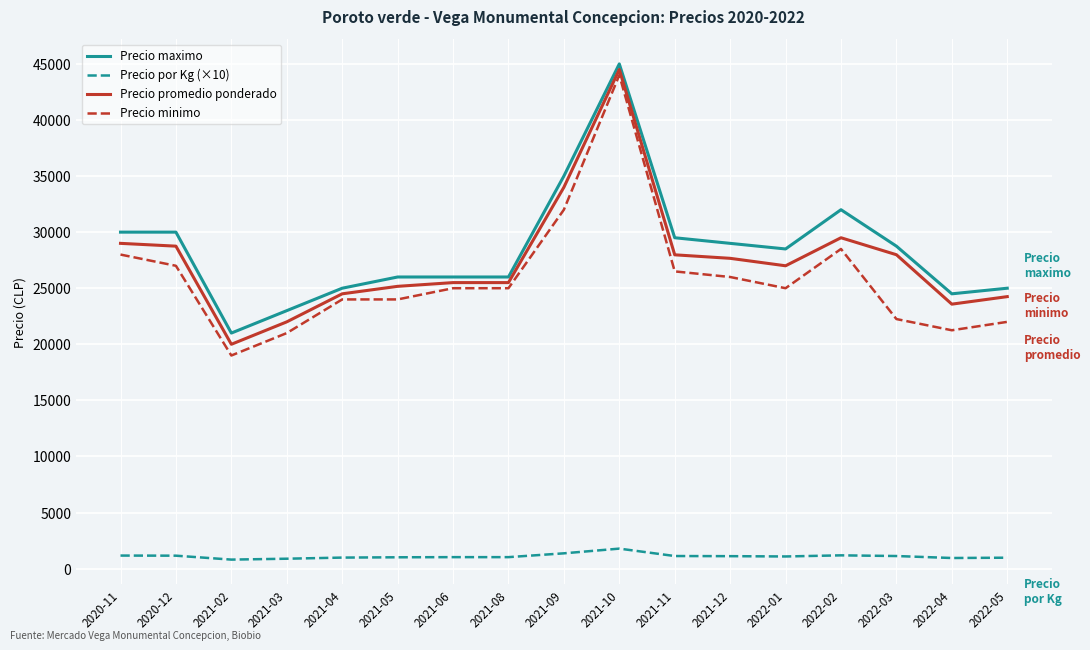

How many lines are shown in the chart?

4